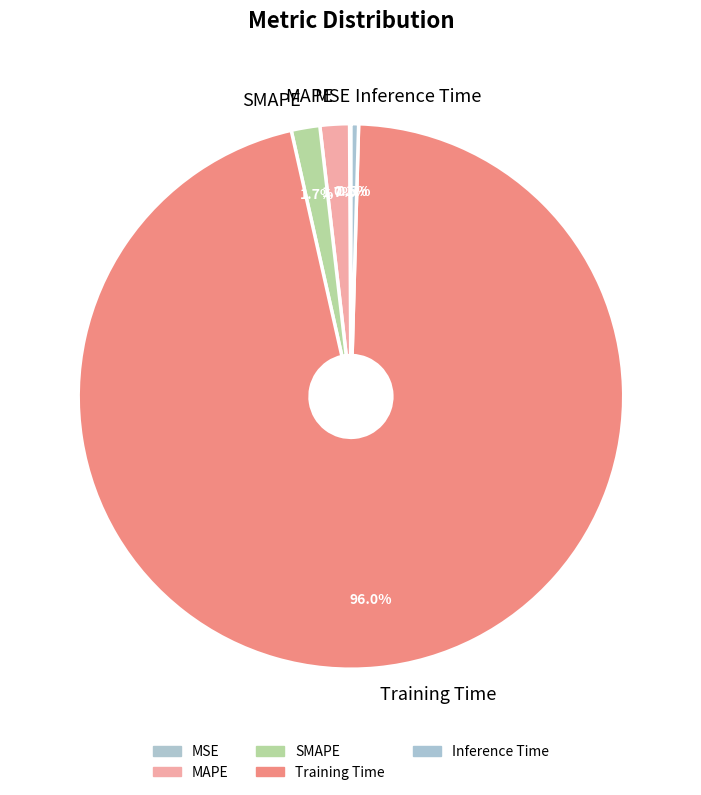

Combined, do Training Time and MAPE account for over 50%?

Yes